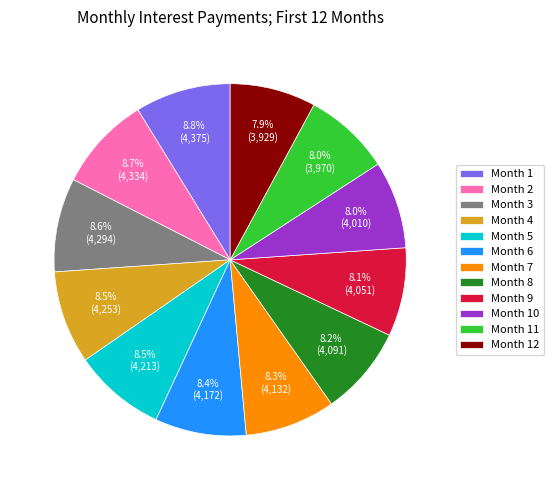

Does any single category account for the majority?

No